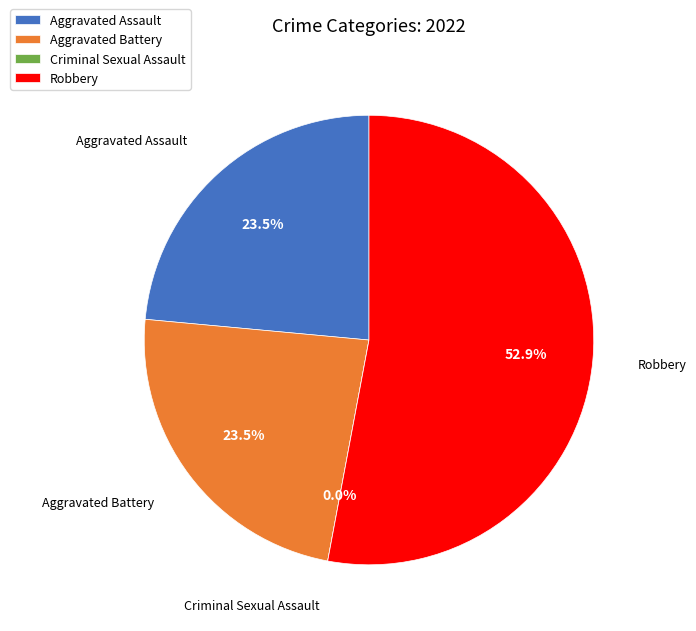

What is the majority slice?

Robbery